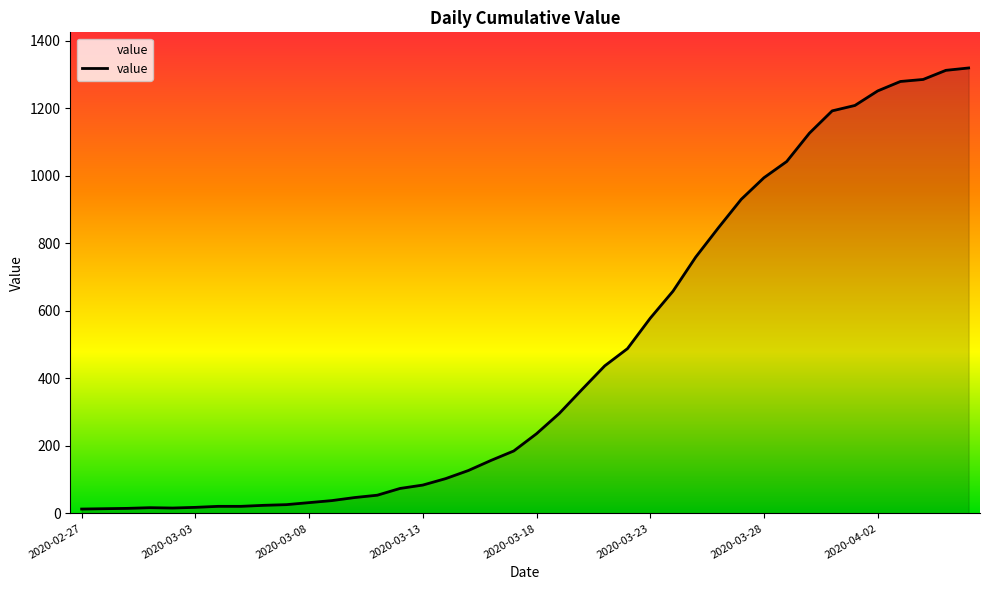

How many lines are shown in the chart?

1